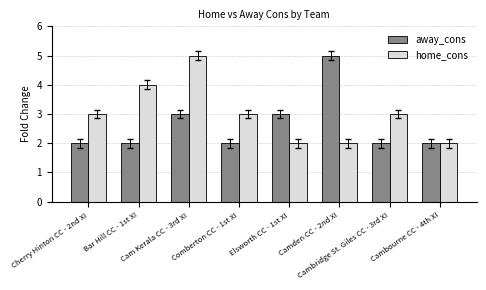

What is the sum of all away_cons values?

21